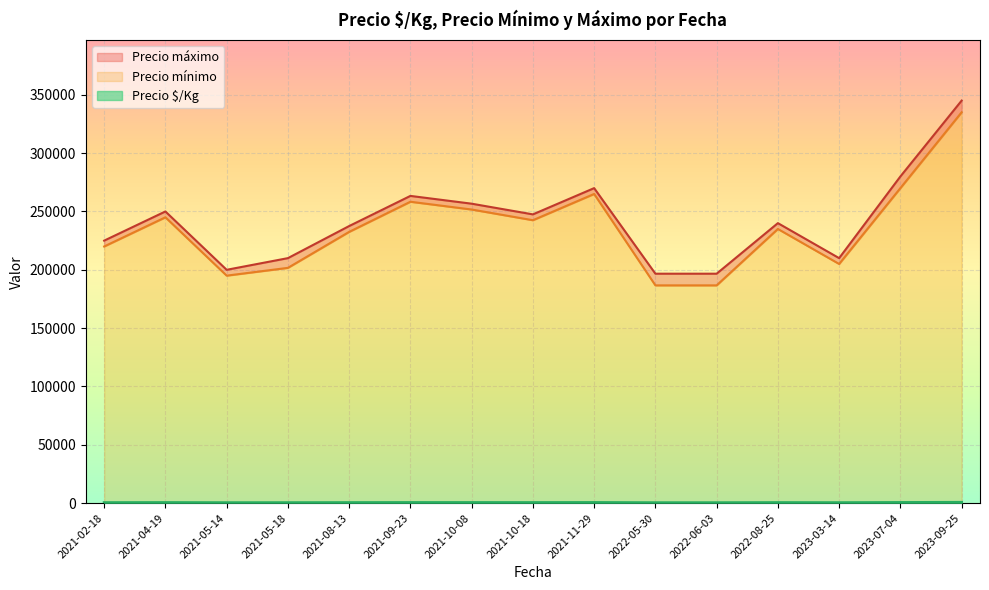

How many series are shown in this chart?

3